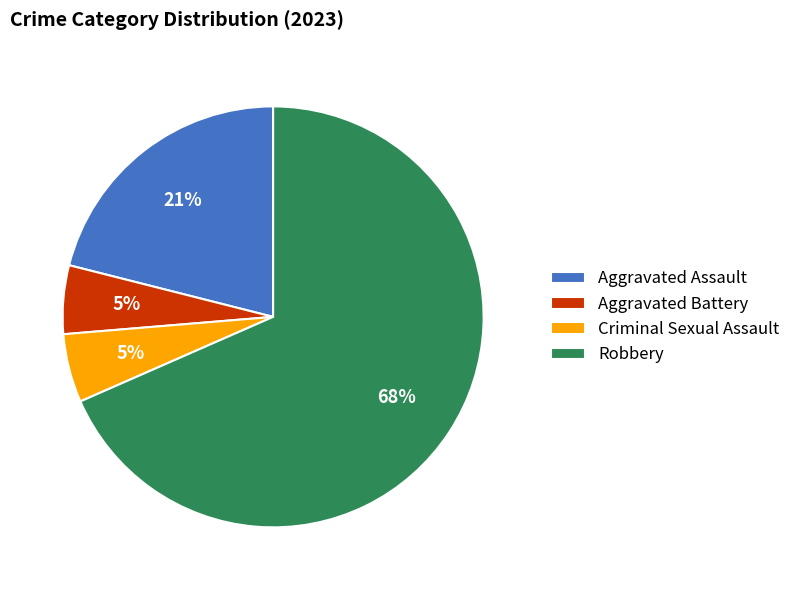

True or false: Aggravated Battery accounts for 20% of the total.

False